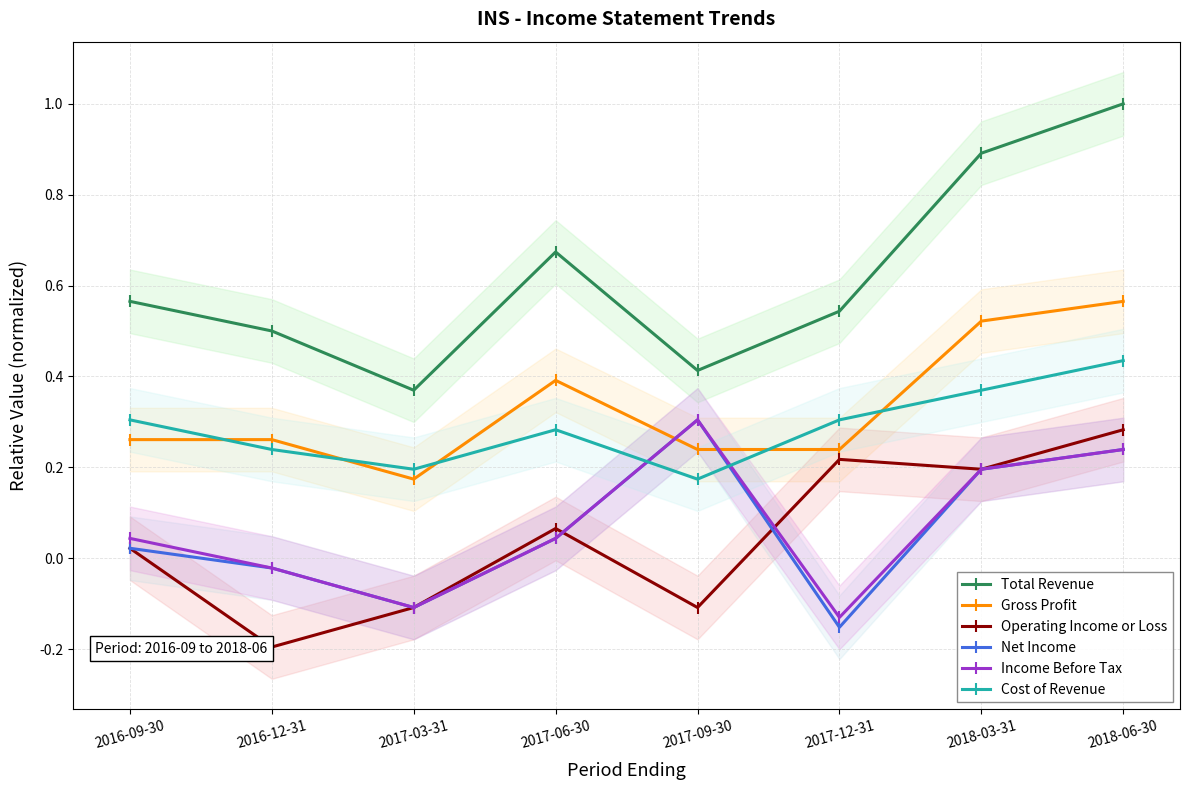

Reading left to right, extract all data points from this chart.

Total Revenue: 0.6	0.5	0.4	0.7	0.4	0.5	0.9	1.0
Gross Profit: 0.3	0.3	0.2	0.4	0.2	0.2	0.5	0.6
Operating Income or Loss: 0.0	-0.2	-0.1	0.1	-0.1	0.2	0.2	0.3
Net Income: 0.0	-0.0	-0.1	0.0	0.3	-0.2	0.2	0.2
Income Before Tax: 0.0	-0.0	-0.1	0.0	0.3	-0.1	0.2	0.2
Cost of Revenue: 0.3	0.2	0.2	0.3	0.2	0.3	0.4	0.4